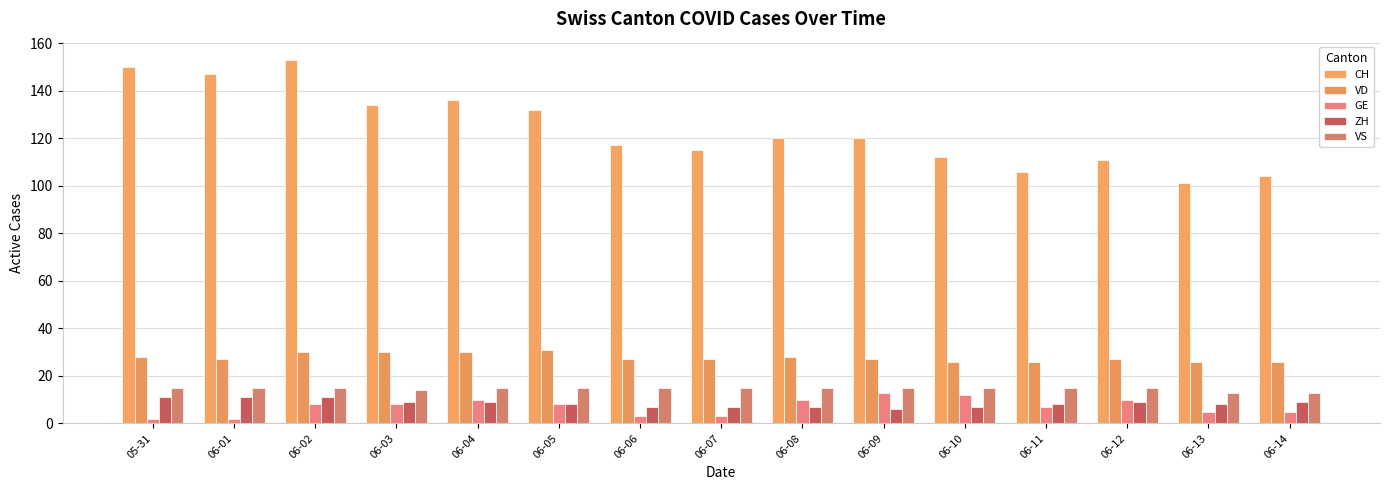

How many groups of bars are there?

15